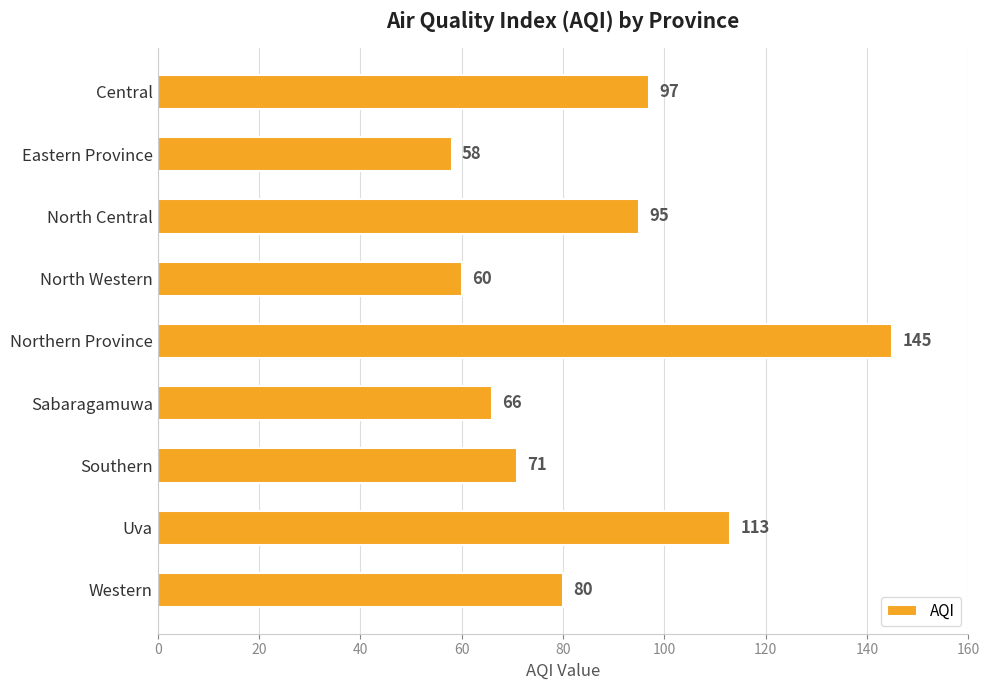

Which has a higher value, North Western or Southern?

Southern